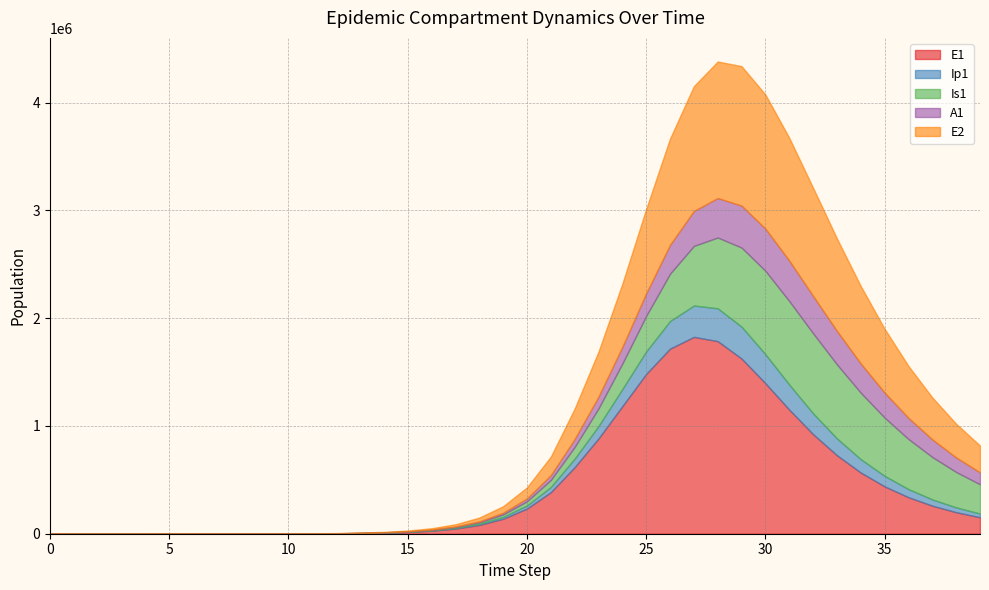

List the series in order of their peak value, highest first.

E1, E2, Is1, A1, Ip1